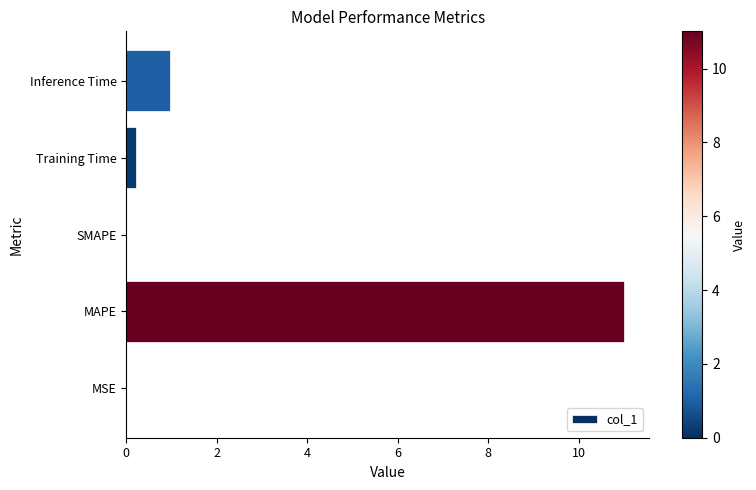

What is the maximum value shown in the chart?

11.0